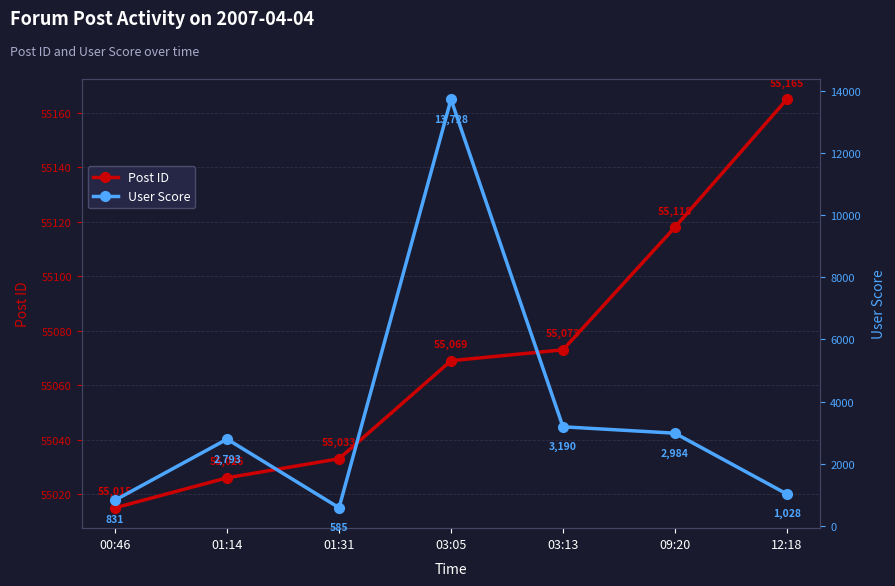

True or false: Post ID and User Score intersect in this chart.

False